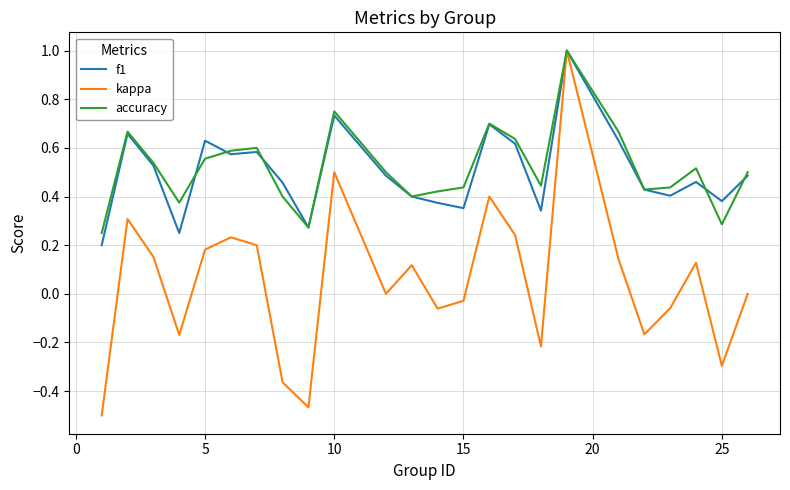

What is the maximum value shown in the chart?

1.0